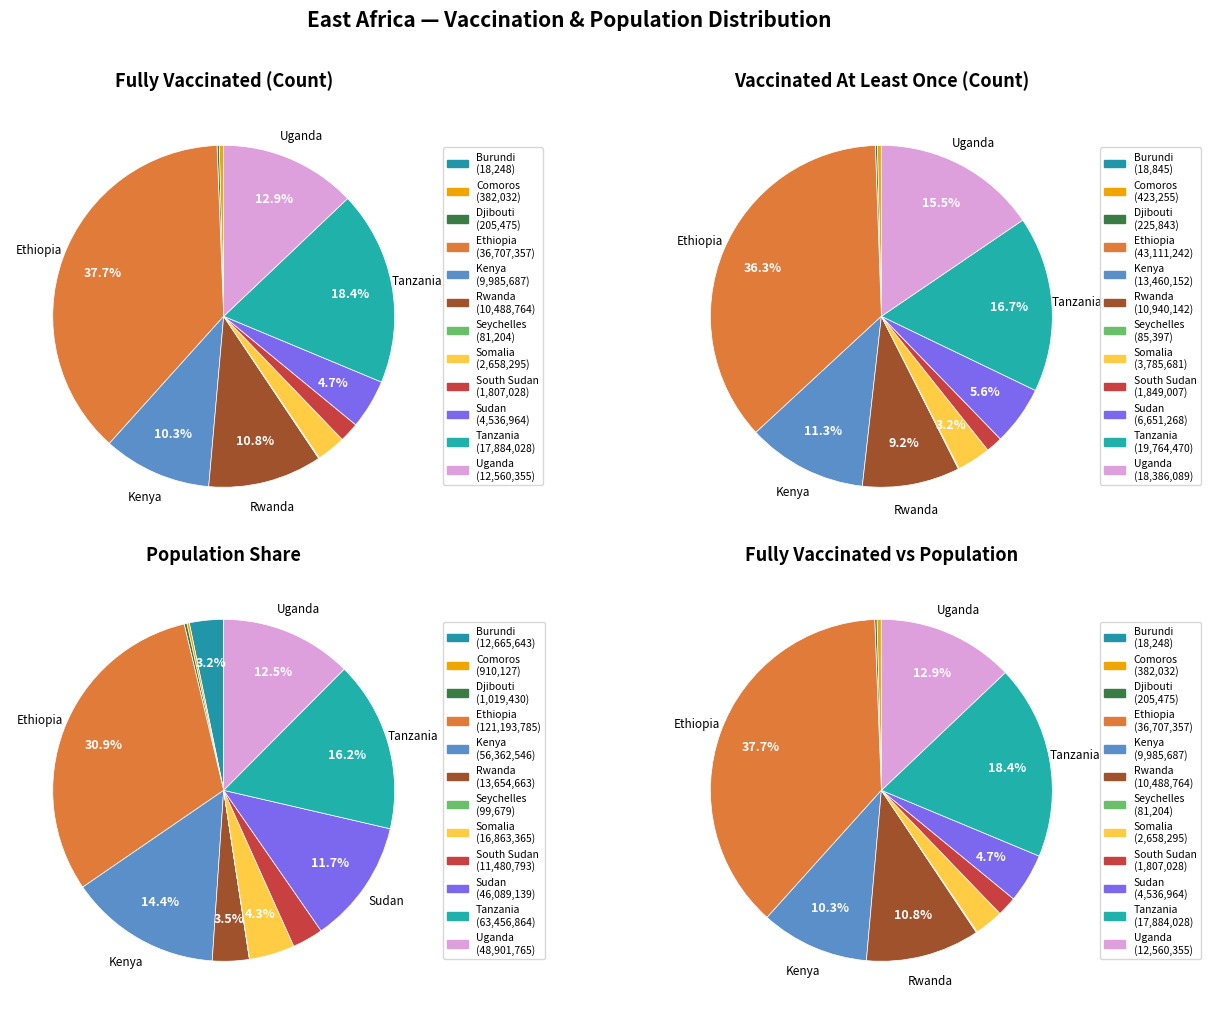

Combined, what portion of the pie is Kenya and Rwanda?

21.0%